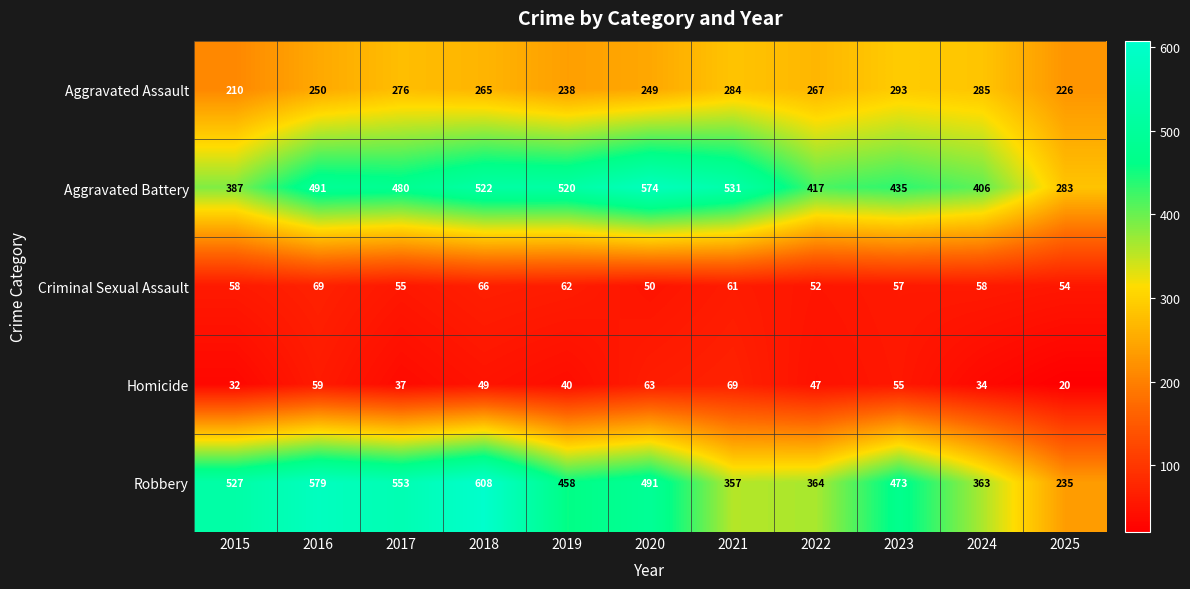

How many distinct data groups are displayed?

5